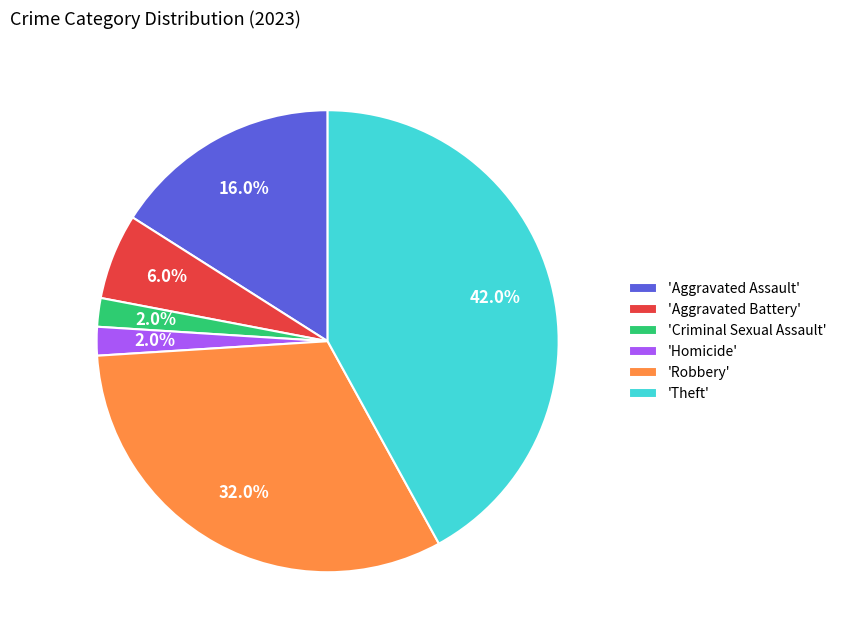

What is the largest slice in the pie chart?

'Theft'